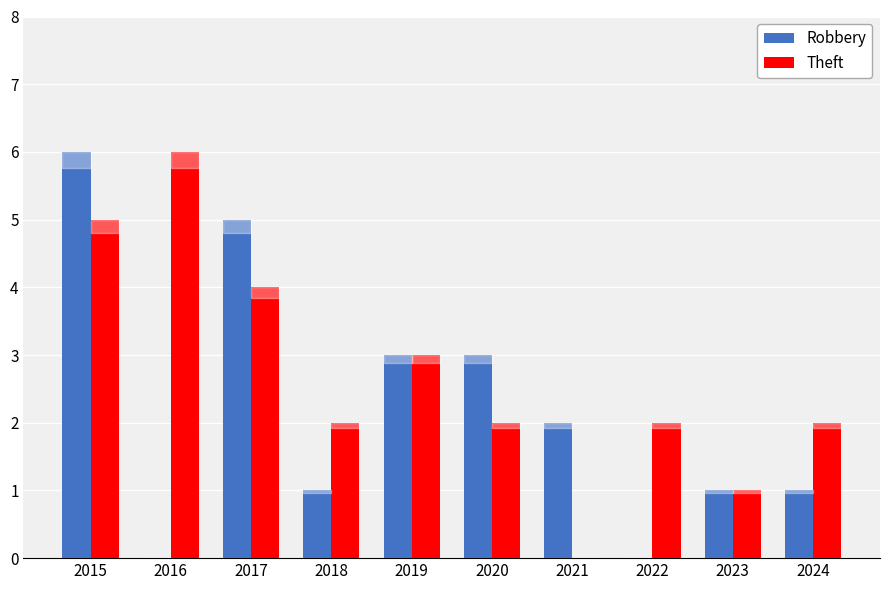

Where is Theft nearest to the value 3?

2019